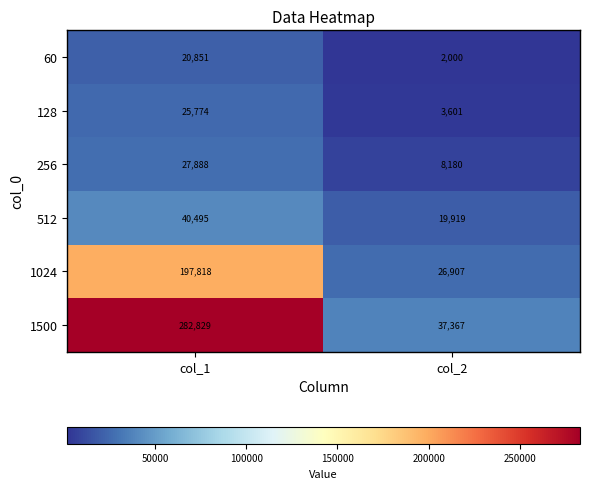

Rank the series by their maximum value, from highest to lowest.

1500, 1024, 512, 256, 128, 60